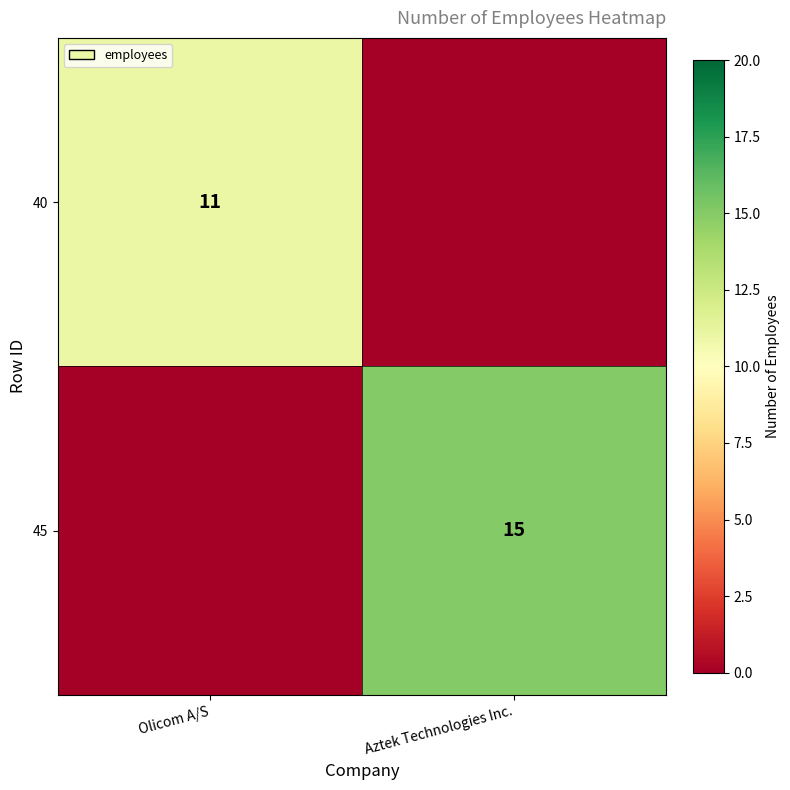

The 45 series shows 15 at Aztek Technologies Inc.. True or false?

True